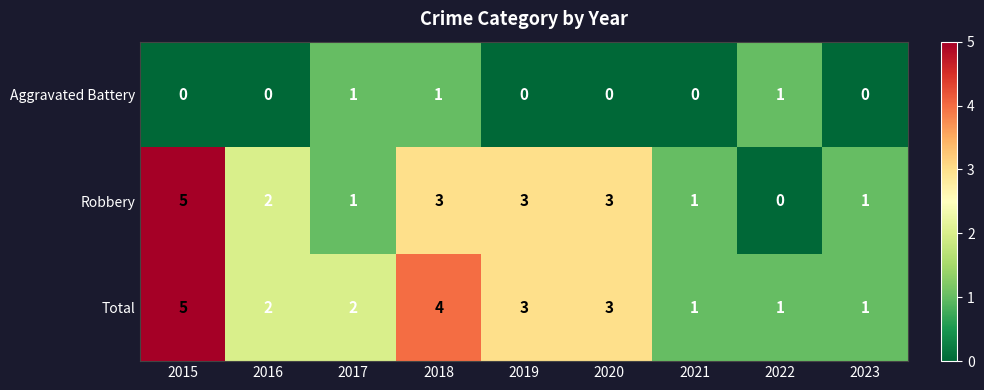

Which series has the largest total across all categories?

Total